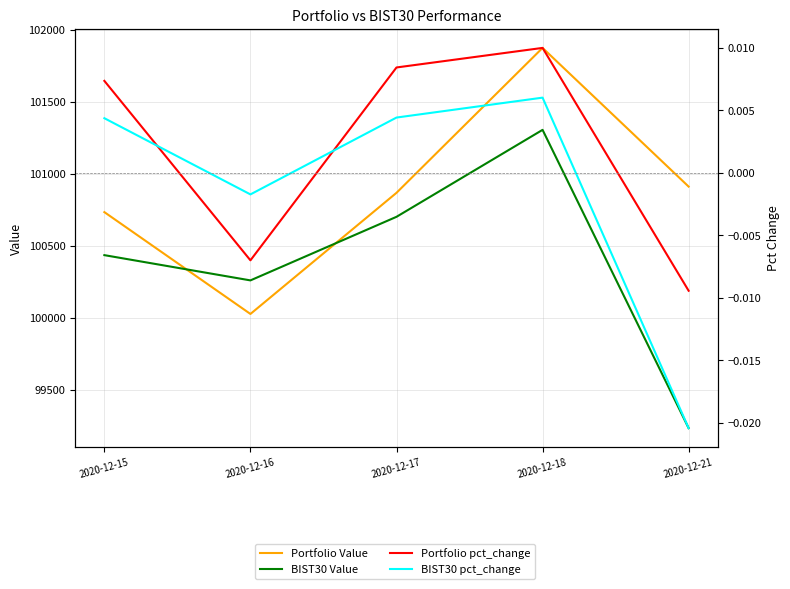

Where is the first local maximum for Portfolio Value?

2020-12-18